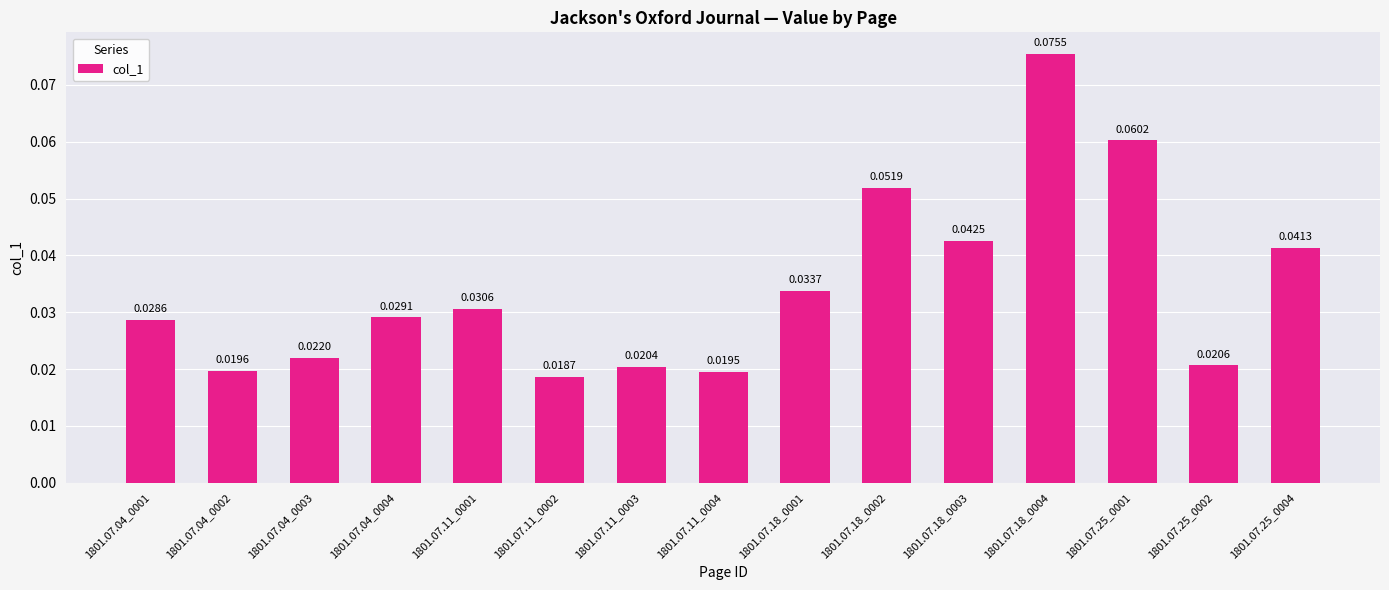

Which has a higher value, 1801.07.25_0001 or 1801.07.04_0002?

1801.07.25_0001